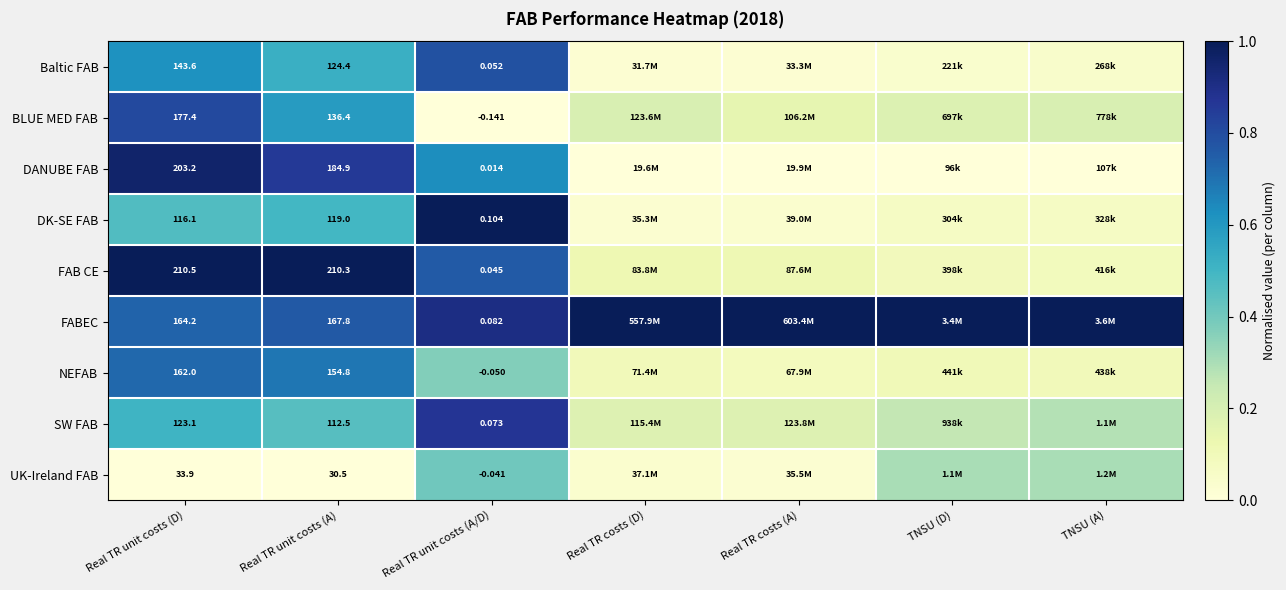

At which category is the sum across all series the highest?

Real TR unit costs (D)